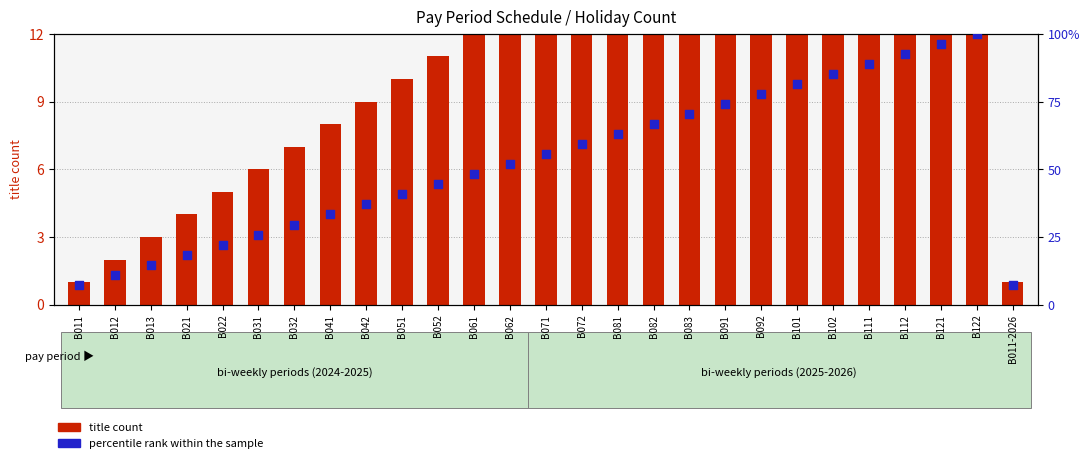

What are all the series names shown in the legend?

title count, percentile rank within the sample